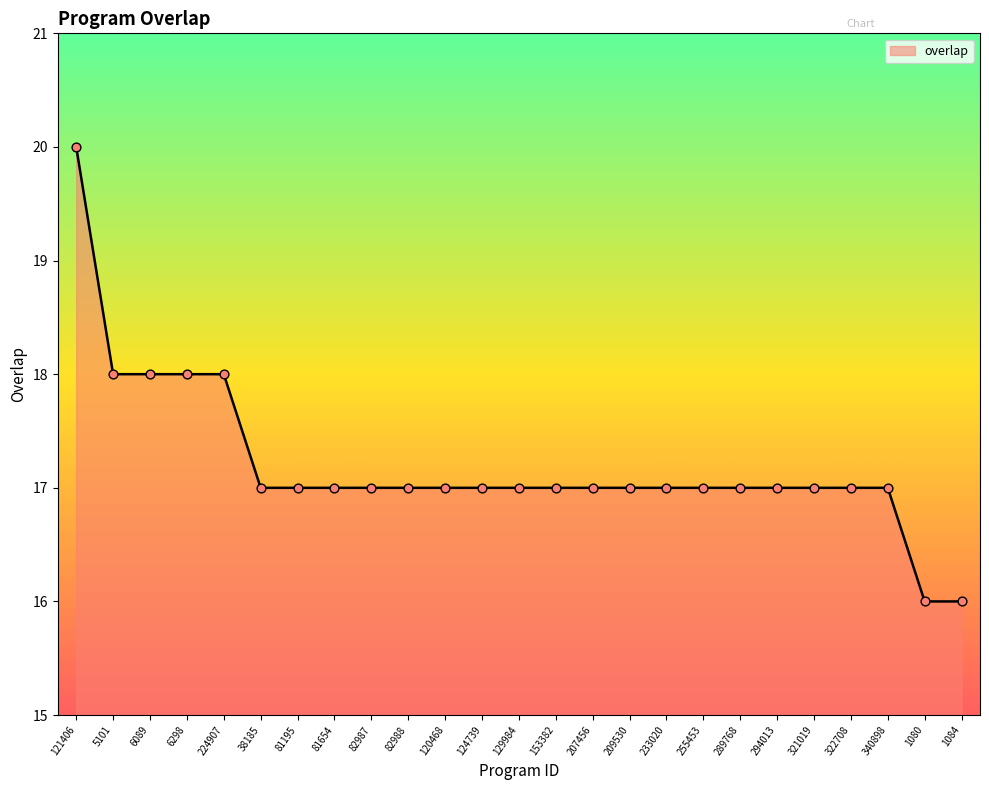

What is the ratio of the value at 289768 to the value at 82988?

1.0